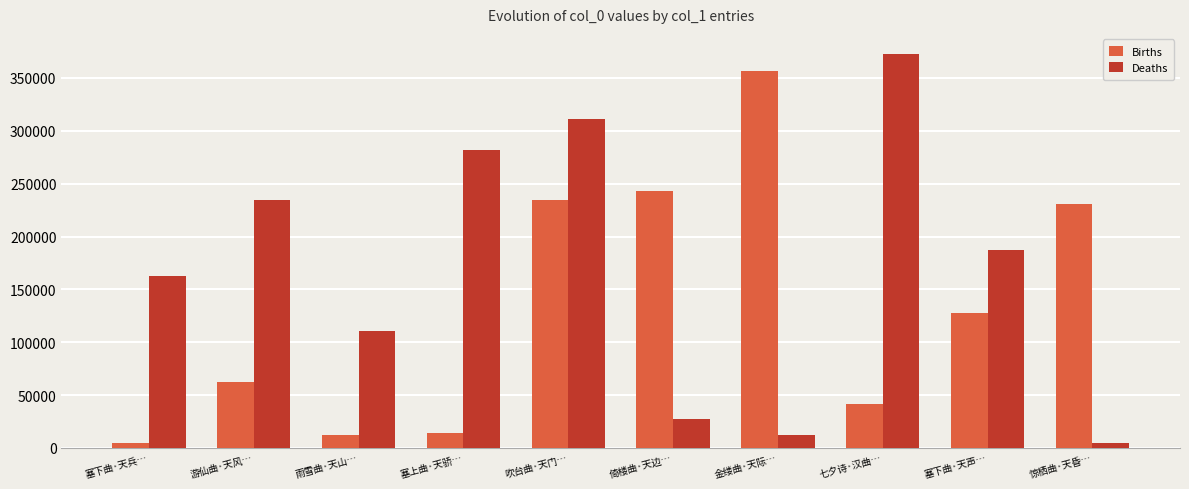

At which label is Deaths closest to 188929?

塞下曲·天声…